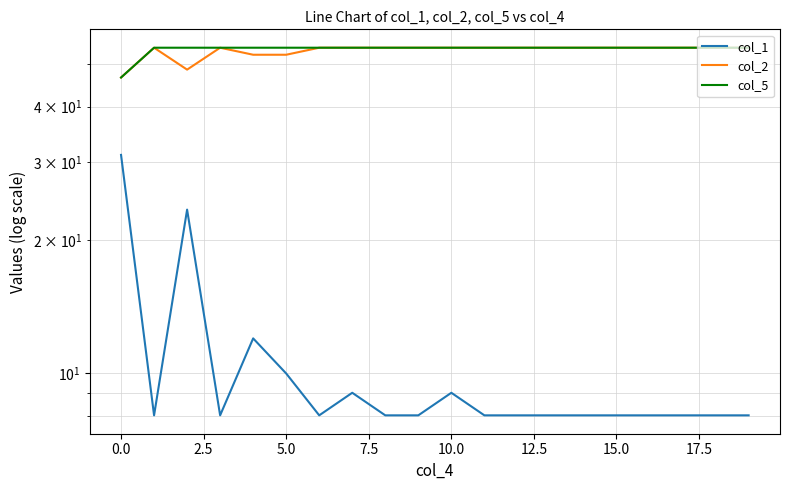

True or false: col_5 and col_1 cross at least once.

False